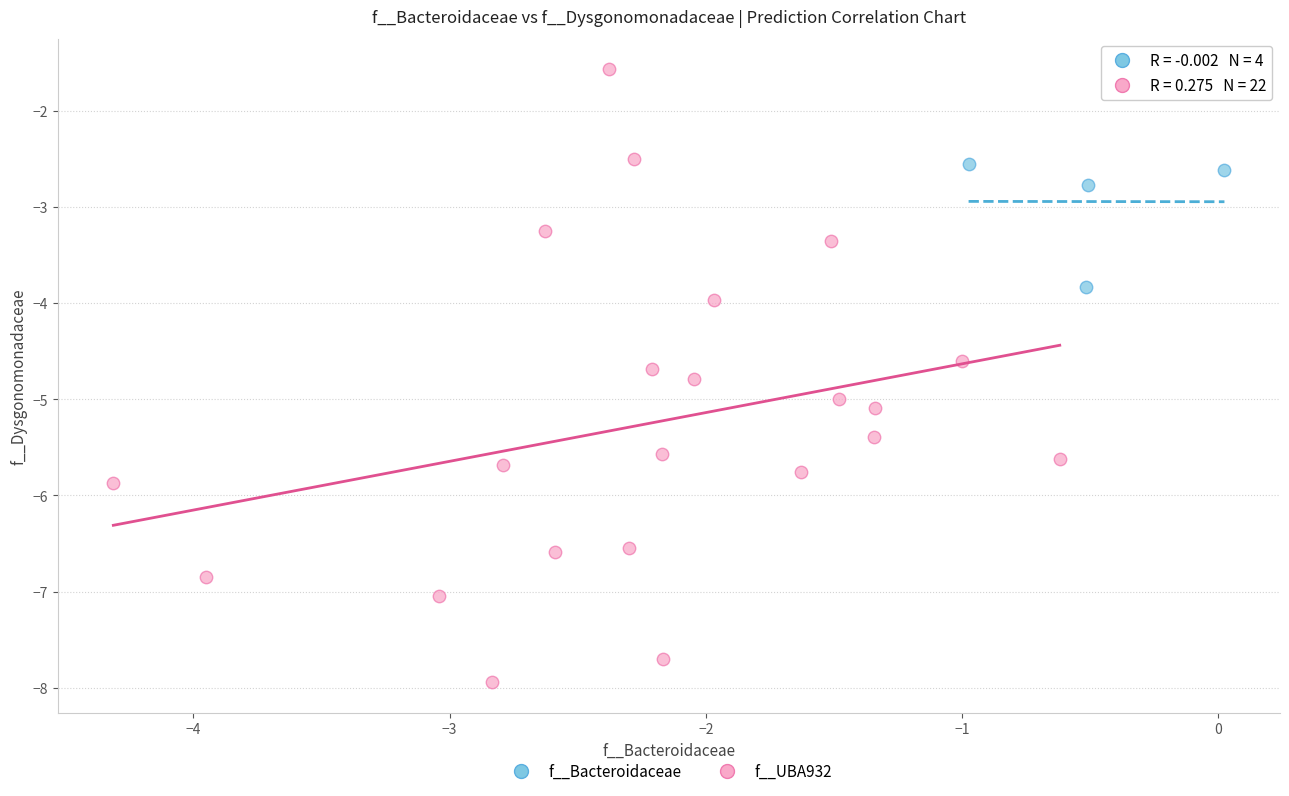

Which series reaches the minimum Y coordinate?

f__UBA932